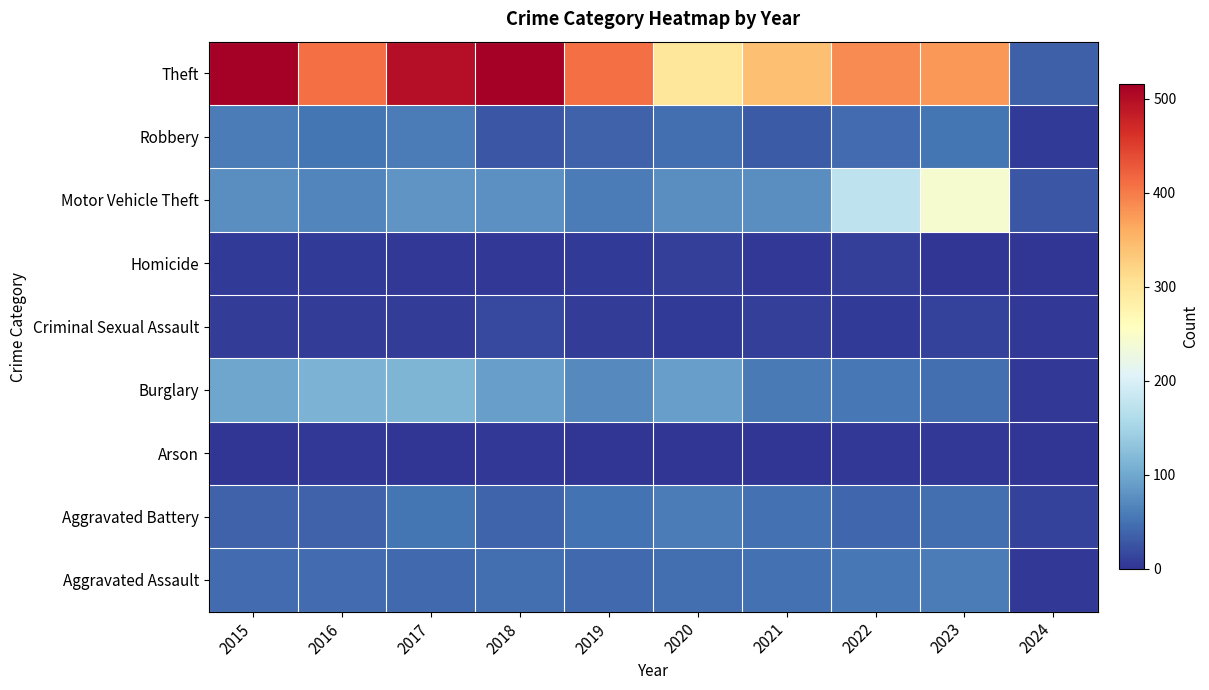

Reading right to left, list all the values displayed in this chart.

Aggravated Assault: 2024=3	2023=59	2022=55	2021=50	2020=48	2019=44	2018=48	2017=44	2016=46	2015=46
Aggravated Battery: 2024=12	2023=47	2022=42	2021=49	2020=59	2019=51	2018=39	2017=54	2016=37	2015=38
Arson: 2024=1	2023=4	2022=3	2021=1	2020=2	2019=0	2018=3	2017=2	2016=4	2015=1
Burglary: 2024=3	2023=47	2022=56	2021=57	2020=92	2019=72	2018=92	2017=114	2016=112	2015=98
Criminal Sexual Assault: 2024=4	2023=12	2022=5	2021=9	2020=5	2019=7	2018=18	2017=7	2016=7	2015=7
Homicide: 2024=0	2023=2	2022=9	2021=4	2020=10	2019=5	2018=3	2017=4	2016=5	2015=6
Motor Vehicle Theft: 2024=27	2023=243	2022=175	2021=75	2020=75	2019=60	2018=78	2017=82	2016=67	2015=75
Robbery: 2024=5	2023=53	2022=46	2021=32	2020=48	2019=38	2018=27	2017=60	2016=54	2015=59
Theft: 2024=36	2023=377	2022=388	2021=341	2020=296	2019=409	2018=515	2017=497	2016=409	2015=515